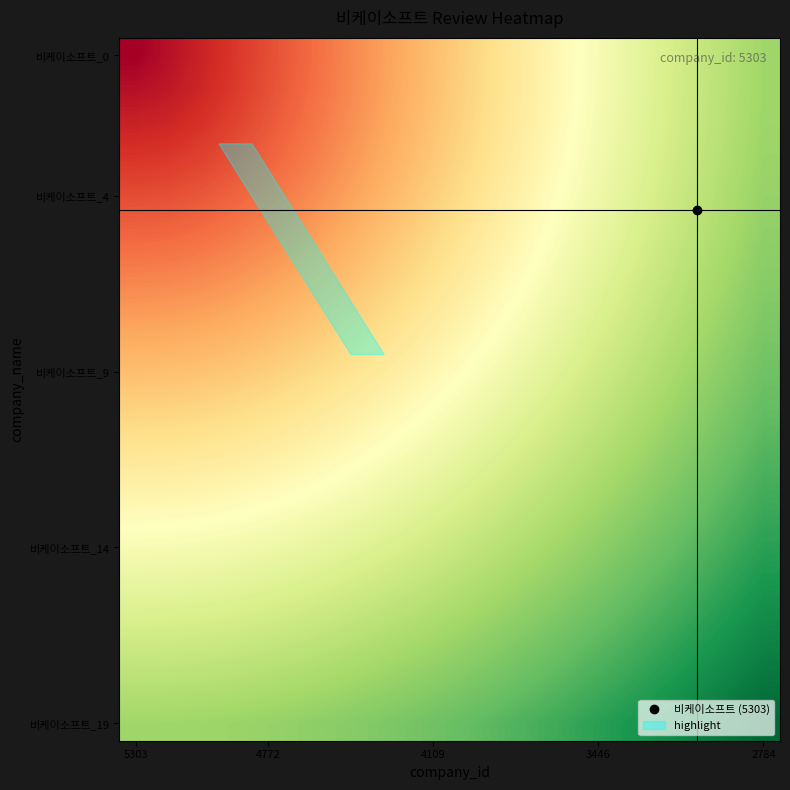

How many data points does each series have?

20